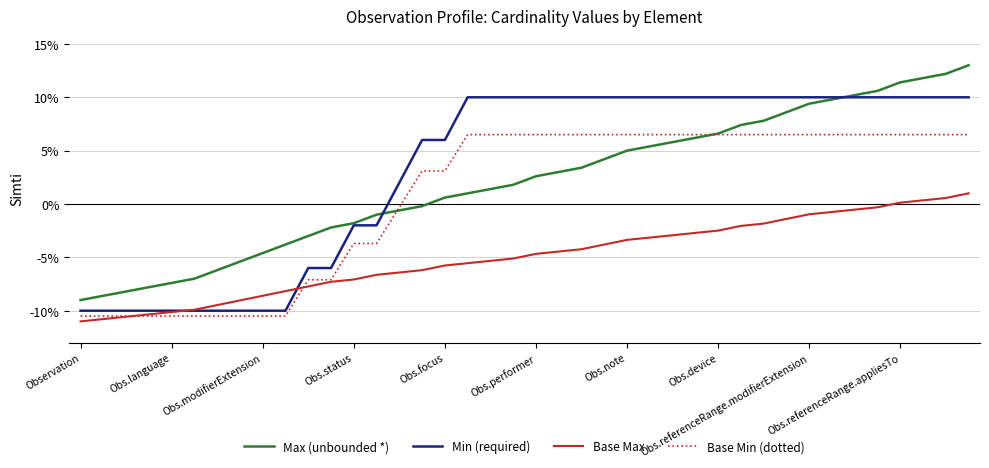

List the series in order of their peak value, lowest first.

Base Max, Base Min (dotted), Min (required), Max (unbounded *)